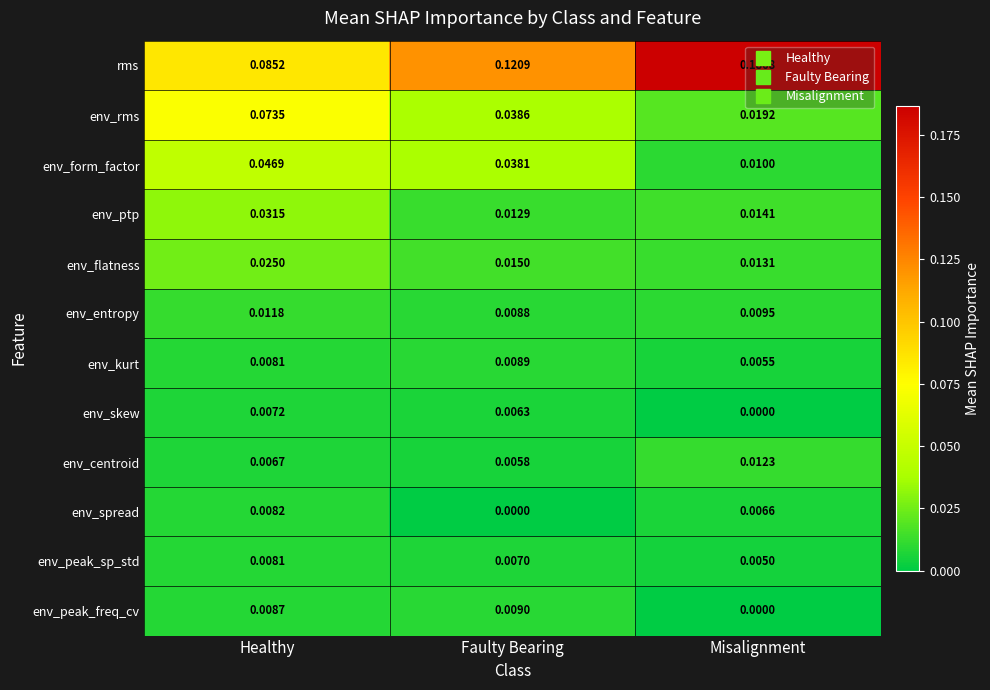

List the series in order of their peak value, lowest first.

env_skew, env_peak_sp_std, env_spread, env_kurt, env_peak_freq_cv, env_entropy, env_centroid, env_flatness, env_ptp, env_form_factor, env_rms, rms